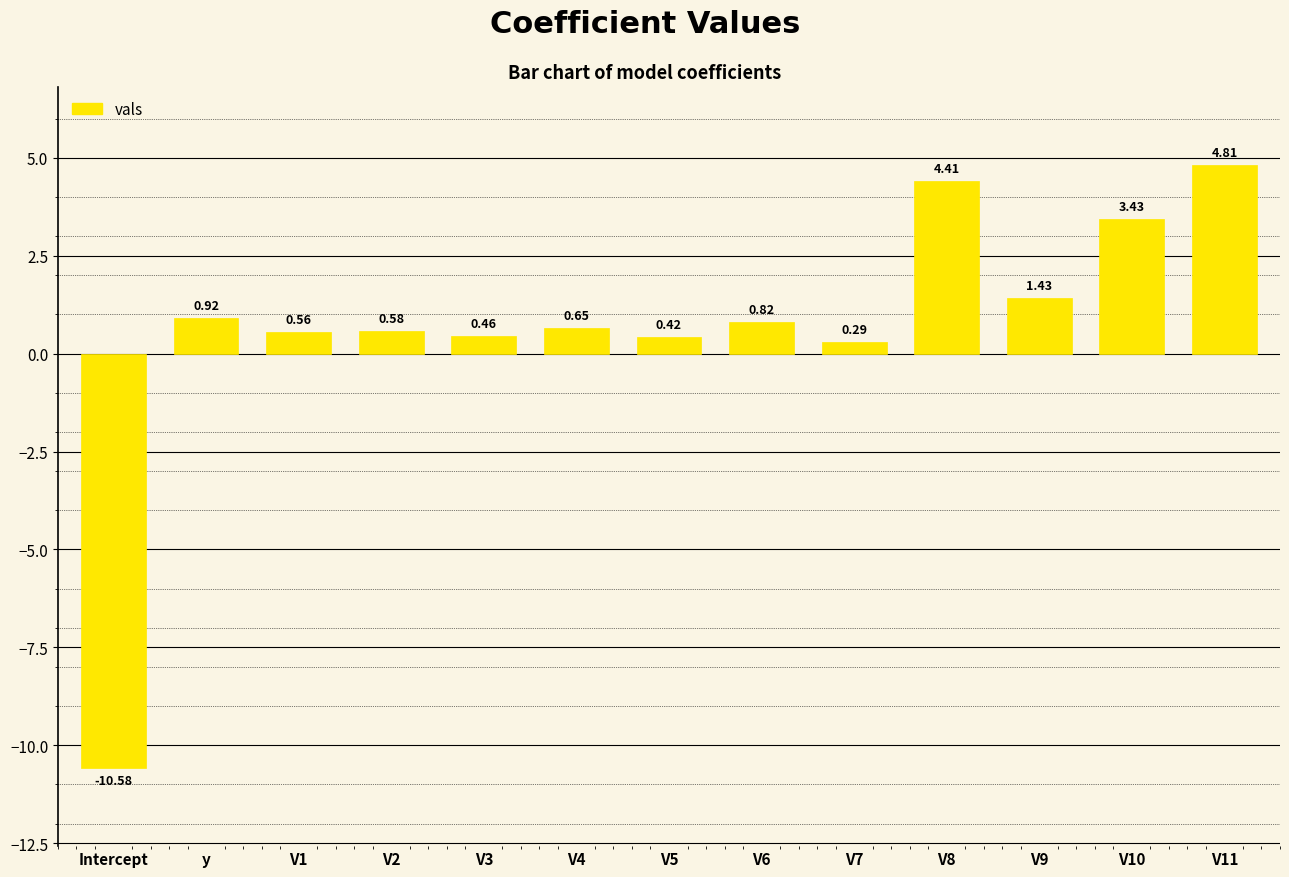

What is the greatest value displayed?

4.8